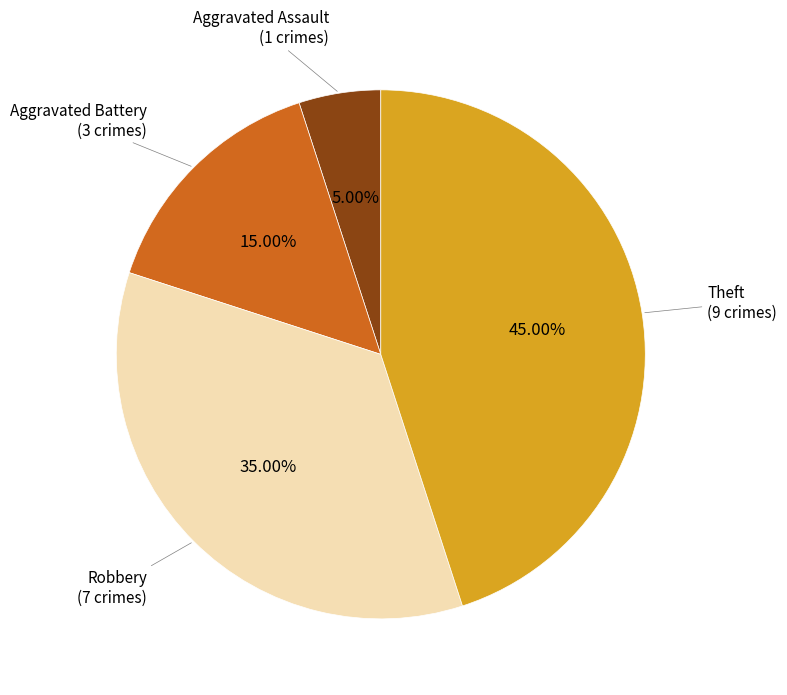

Is there a majority slice in this chart?

No